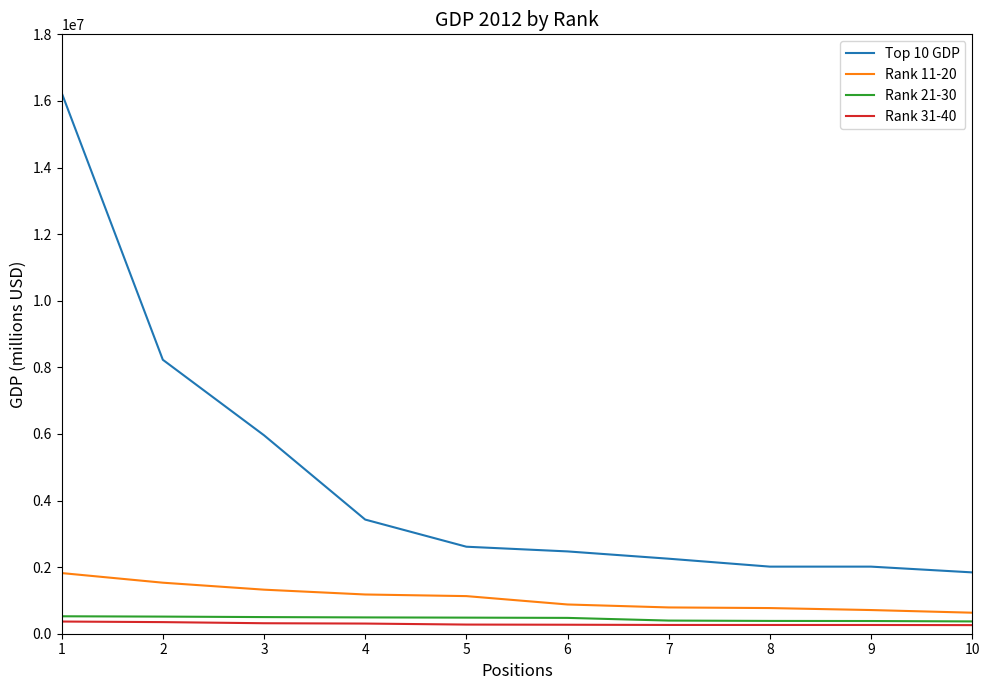

What is the sum of the Rank 21-30 values at 6 and 4?

965297